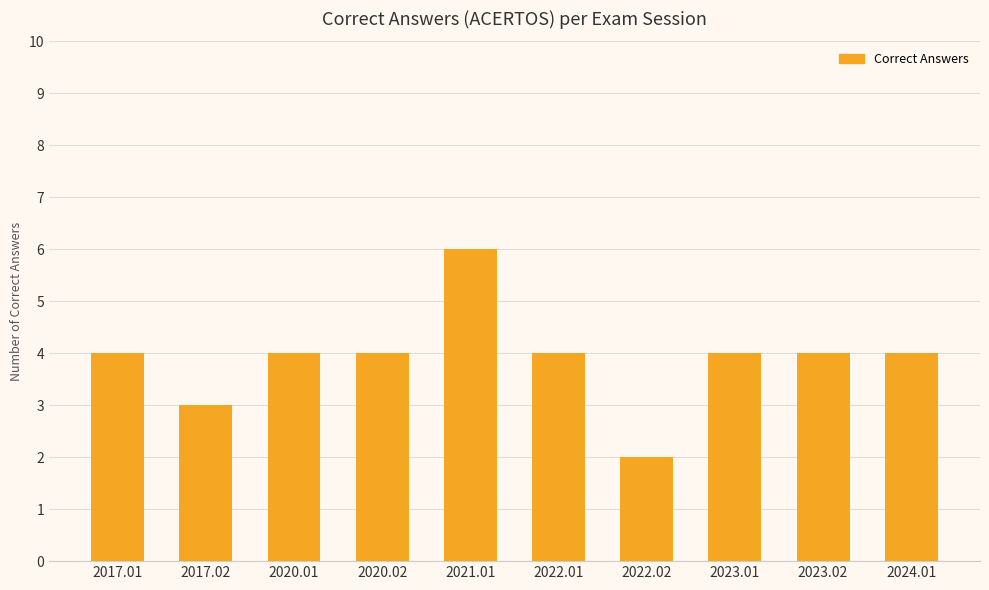

Are the bars horizontal?

No